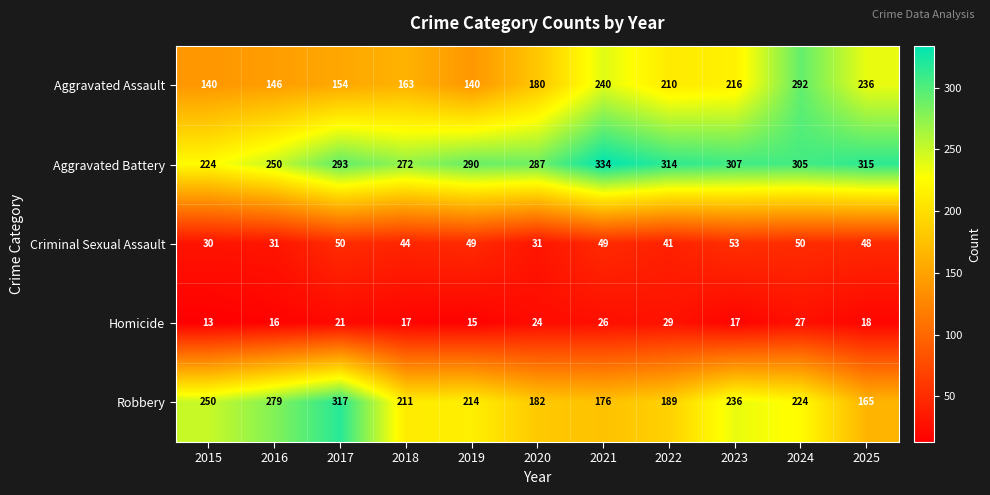

The value of Homicide at 2016 is 16. True or false?

True